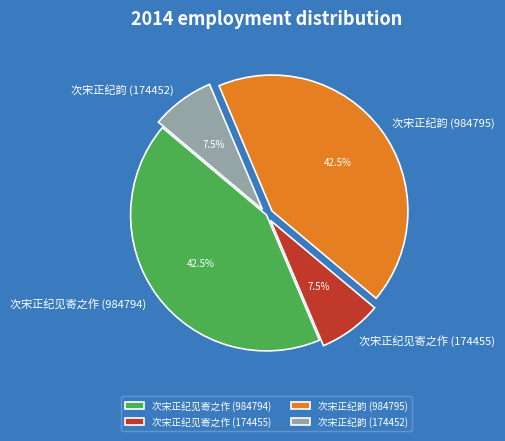

Is the sum of 次宋正纪见寄之作 (174455) and 次宋正纪韵 (174452) greater than half?

No